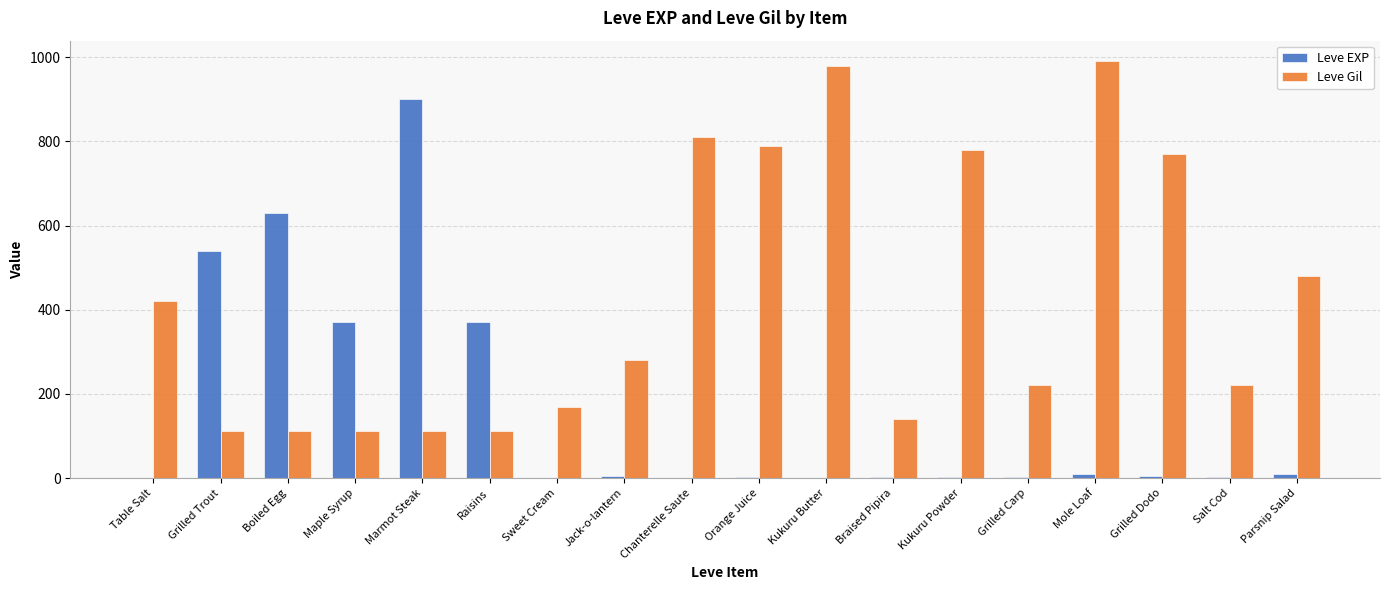

Which series changed the most between Maple Syrup and Grilled Dodo?

Leve Gil